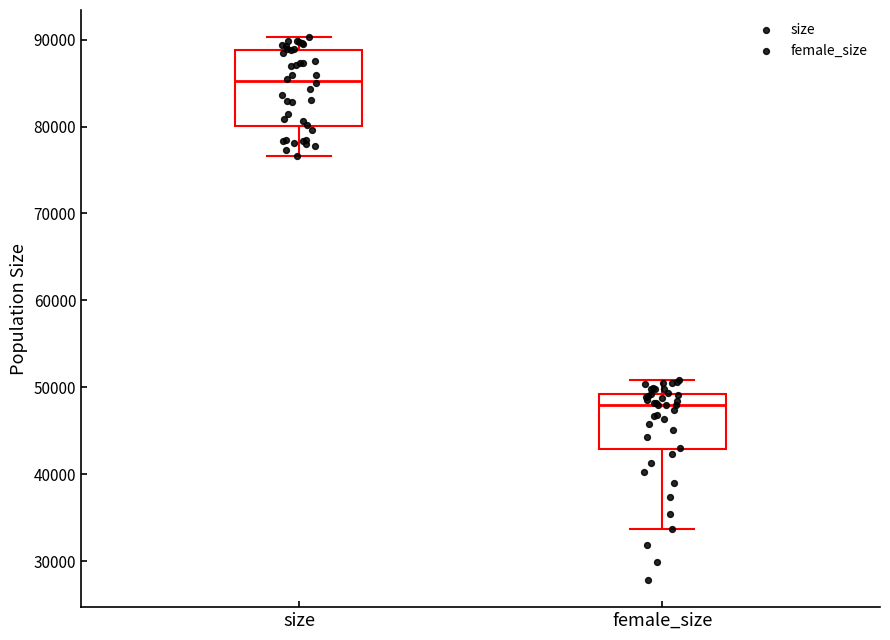

Which box is the tallest, from its lower edge to its upper edge?

size